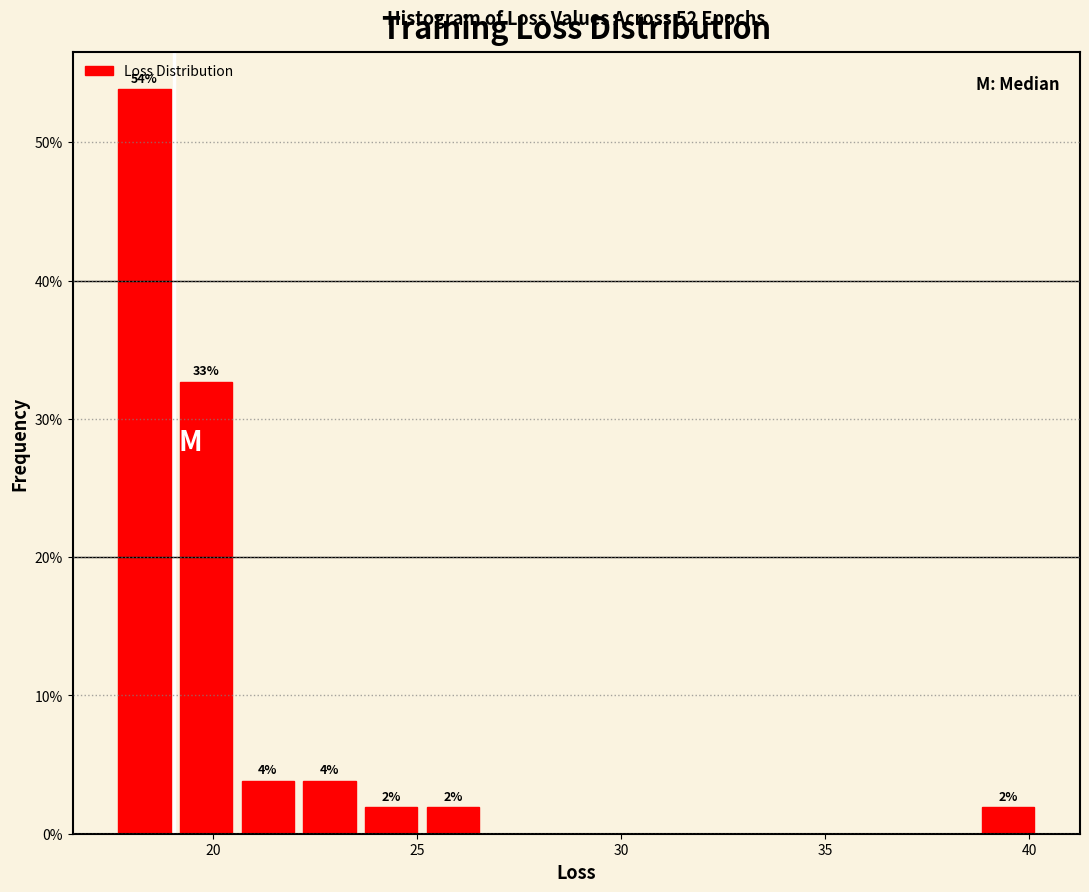

Around what value on the x-axis is the tallest bar? Give the approximate position of its centre, as read against the axis.

18.5